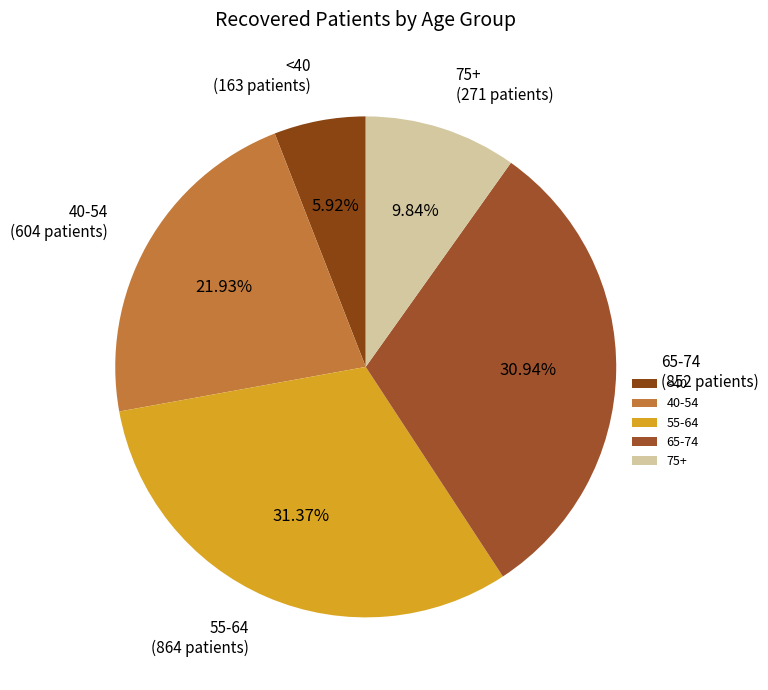

Approximately how many times larger is the value at 75+ compared to 55-64?

0.3